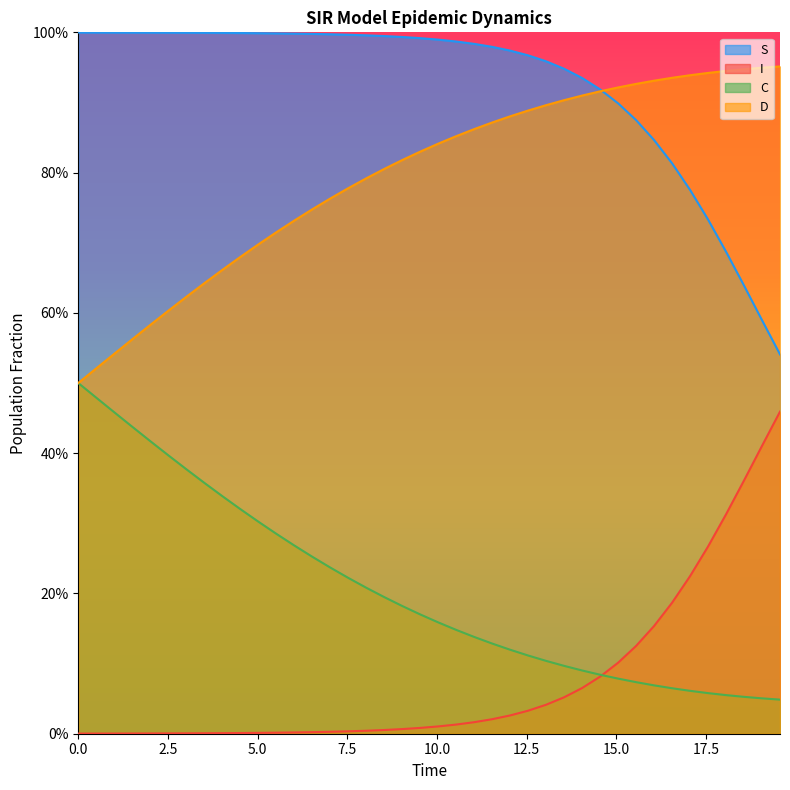

Is the value of D at 24 greater than the value of S at 39?

No